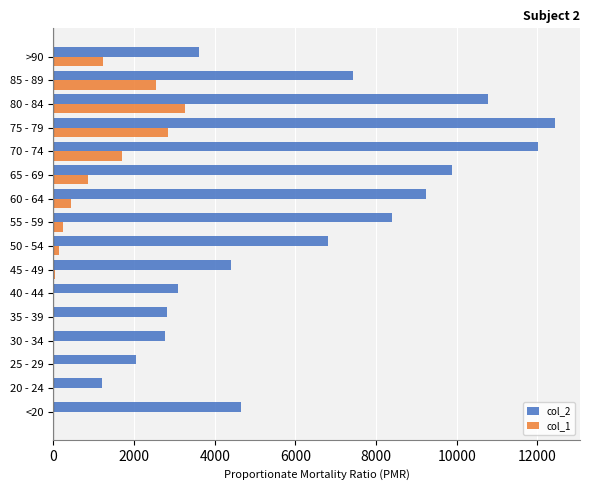

Which category has the highest value across all series?

75 - 79